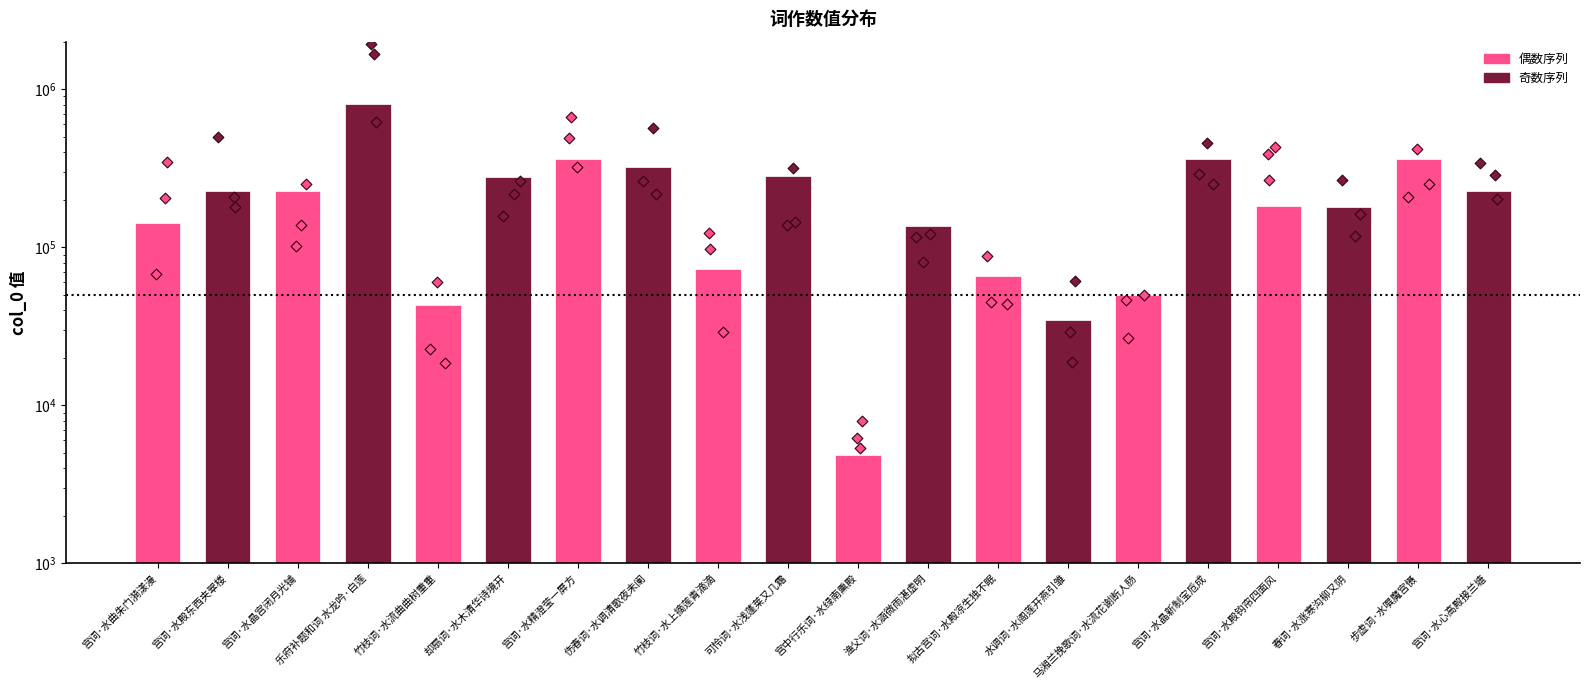

What is the change in value from 宫词·水晶宫闭月光铺 to 可怜词·水浅蓬莱又几霜?

+53251